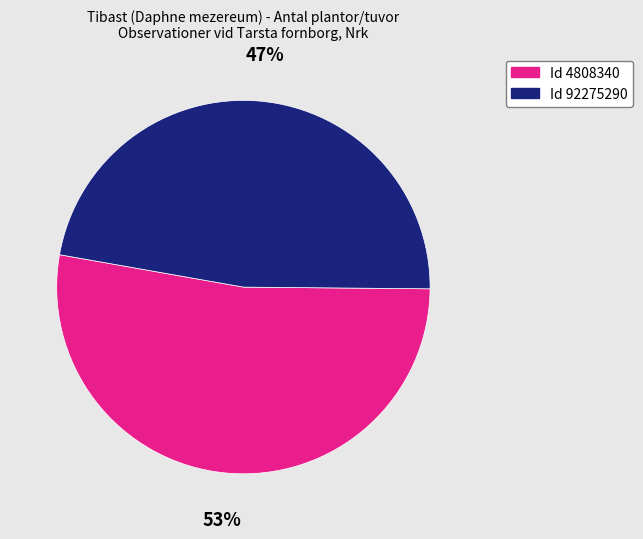

How many segments does this pie chart have?

2